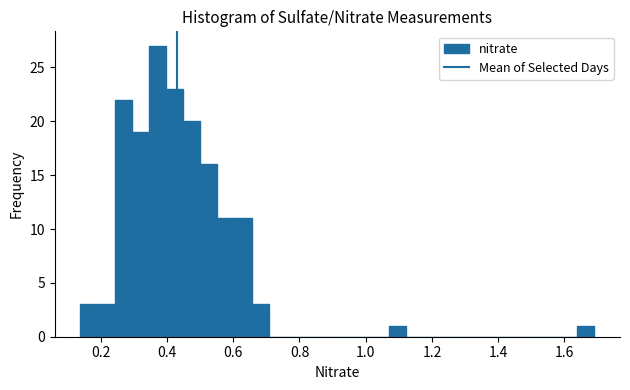

Around what value on the x-axis is the tallest bar? Give the approximate position of its centre, as read against the axis.

0.38